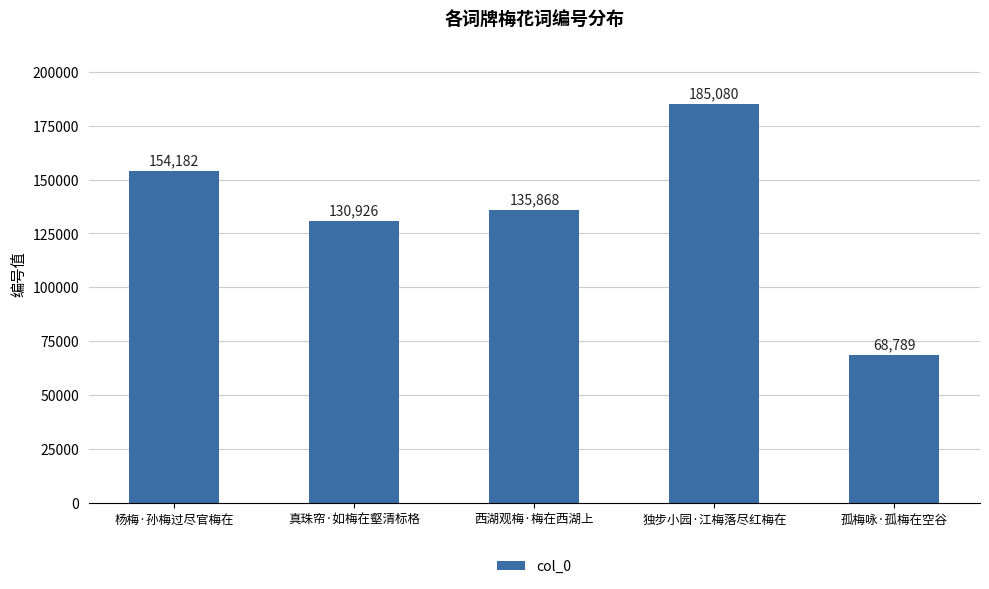

Between 真珠帘·如梅在壑清标格 and 孤梅咏·孤梅在空谷, which is larger?

真珠帘·如梅在壑清标格